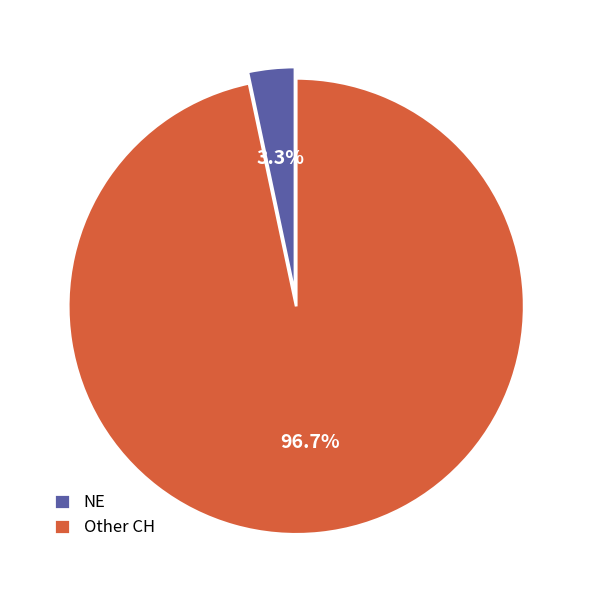

How many segments does this pie chart have?

2